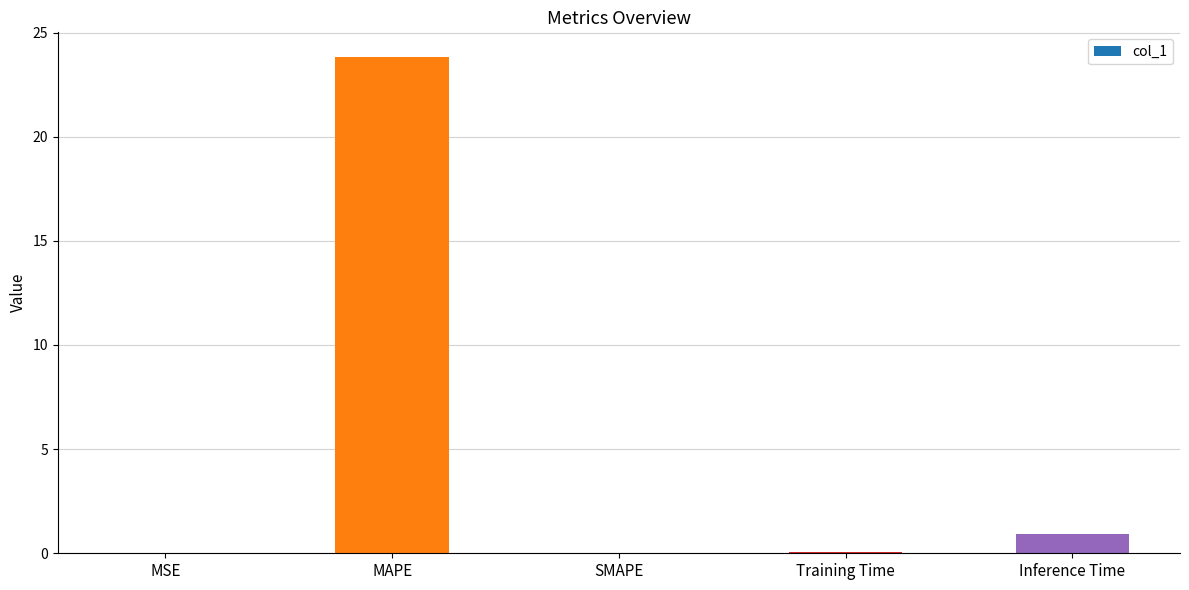

The chart shows a value of 0.9 at Inference Time. True or false?

True